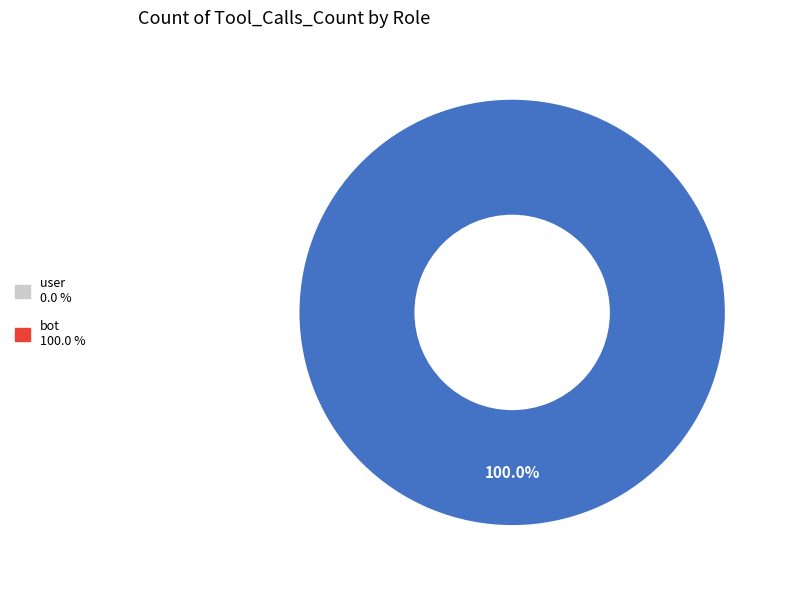

Is there any slice that represents more than half of the pie?

Yes